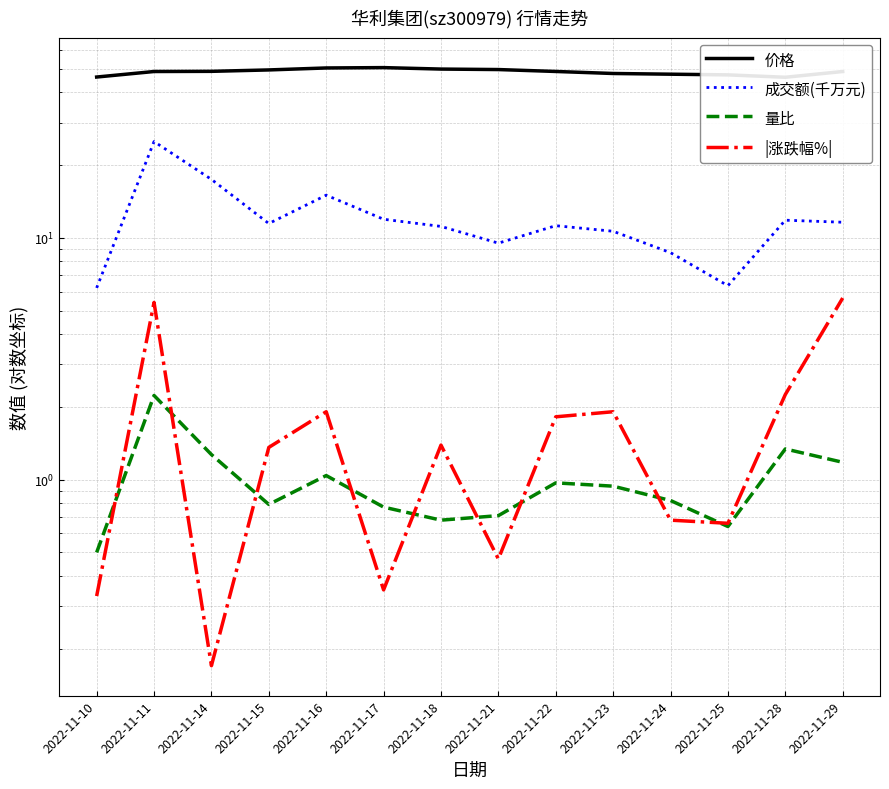

What is the total value across all series at 2022-11-22?

62.8